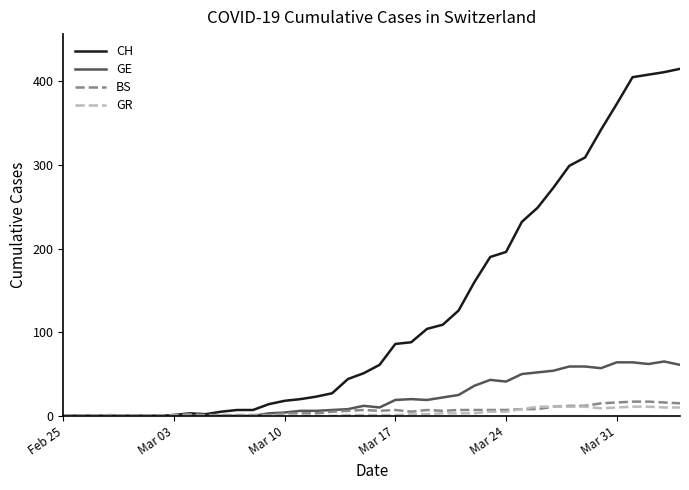

What is the greatest value displayed?

415